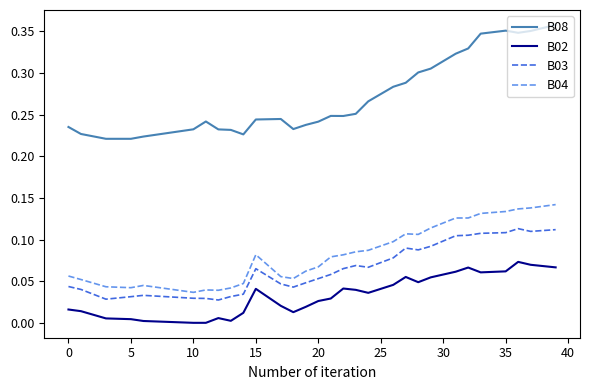

At how many categories does at least one series exceed 0?

40